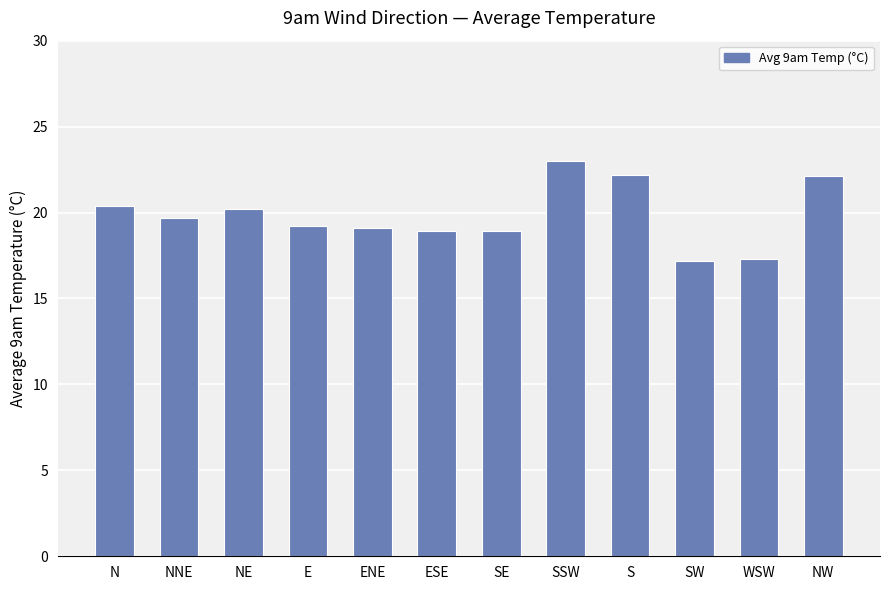

How many bars are there in total?

12